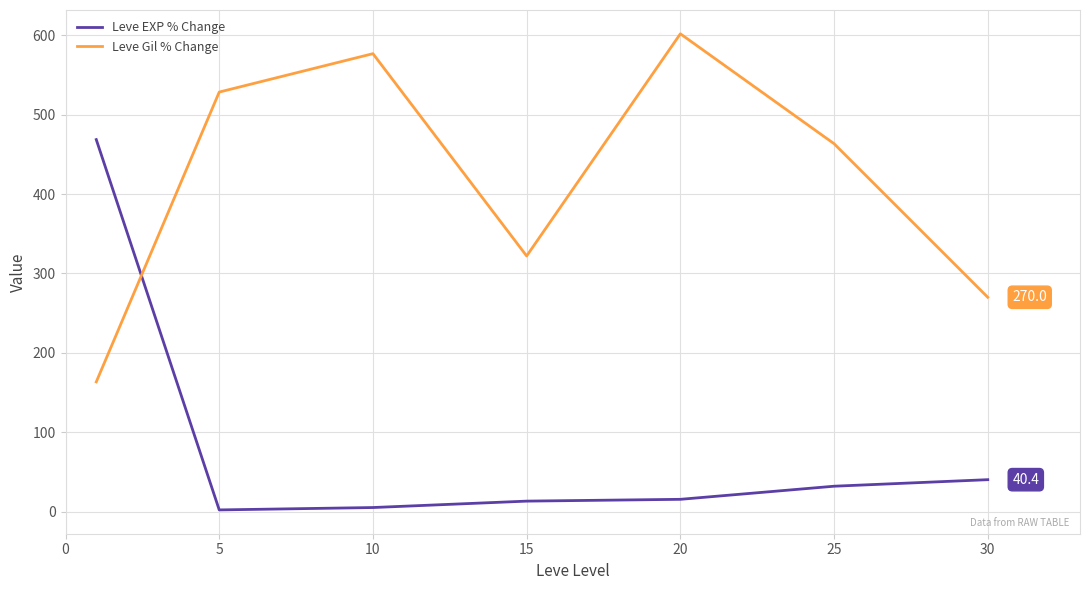

What is the difference between the maximum and minimum values in the Leve Gil % Change series?

438.2